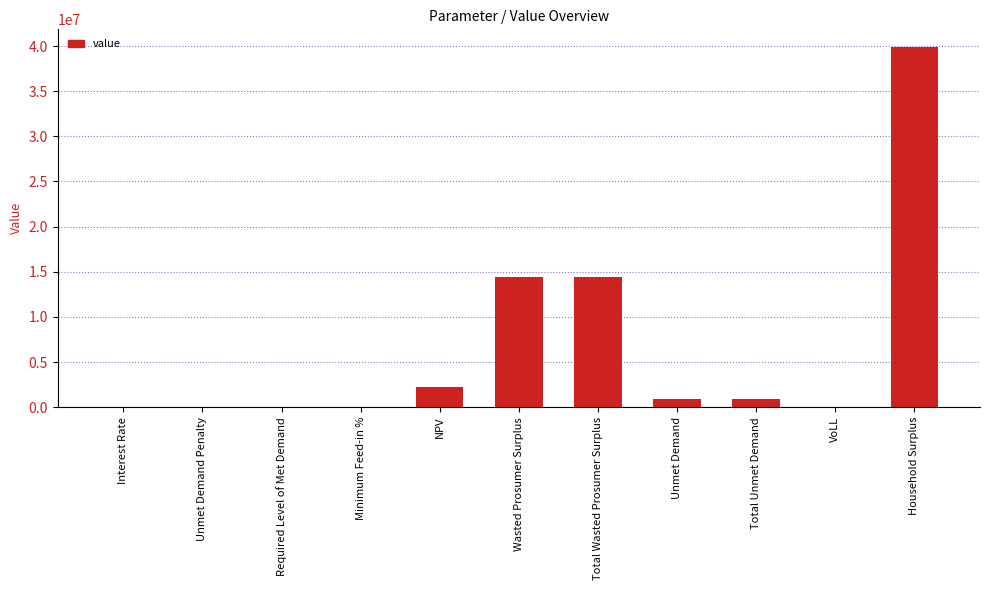

What is the sum of all values?

72595976.7